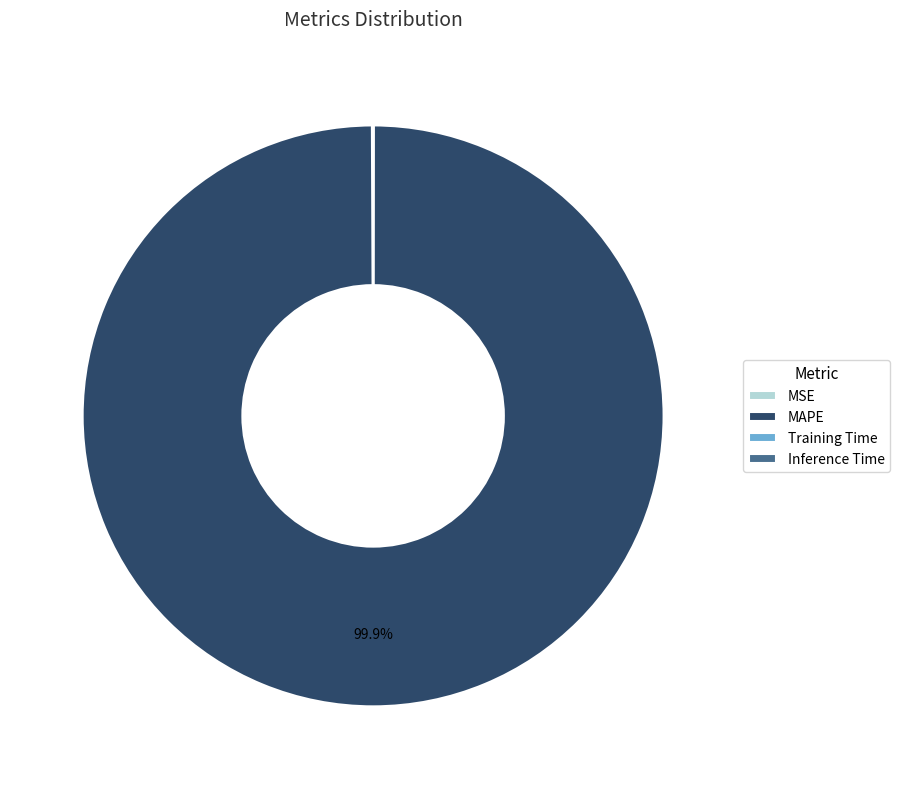

Which slice is the largest?

MAPE